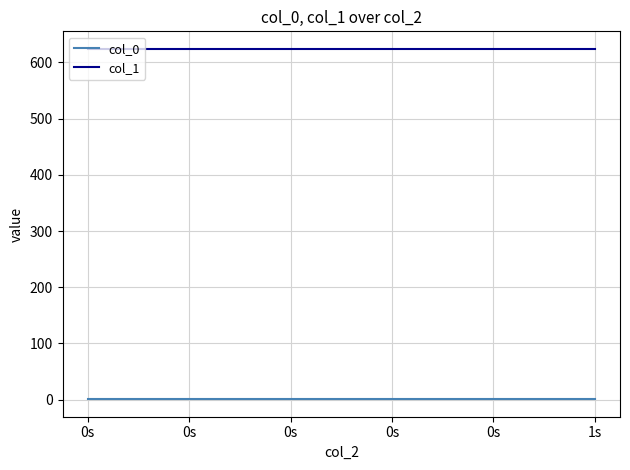

Between 1s and 0s, which is larger?

1s